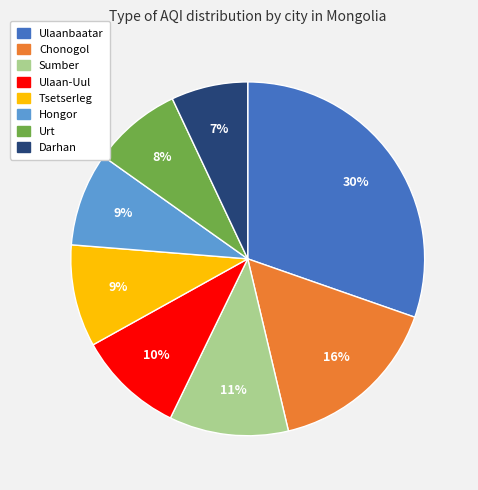

Count the number of slices in the pie.

8